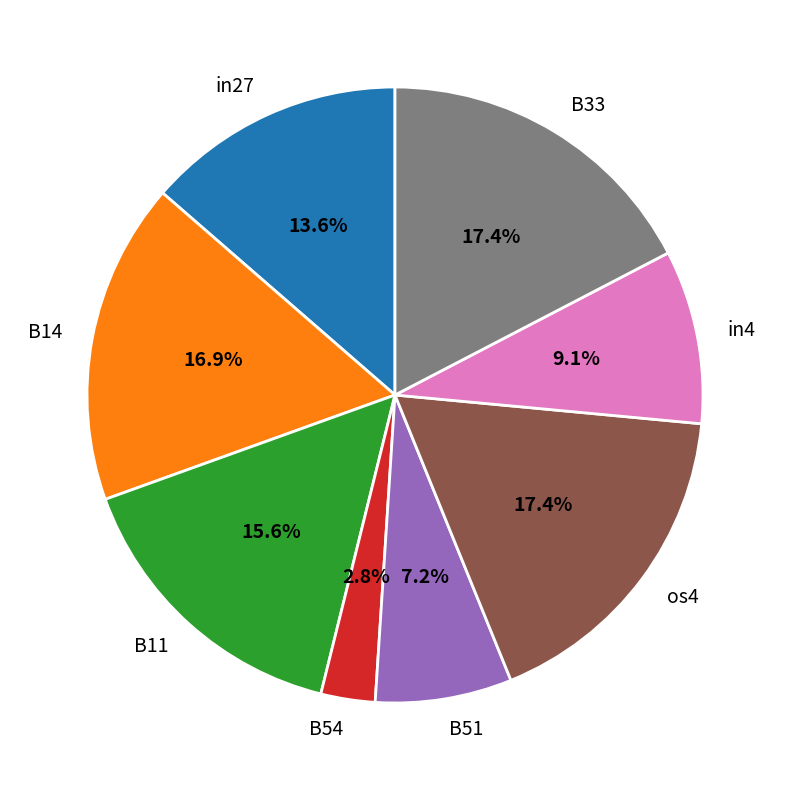

Which has a higher value, in27 or B51?

in27